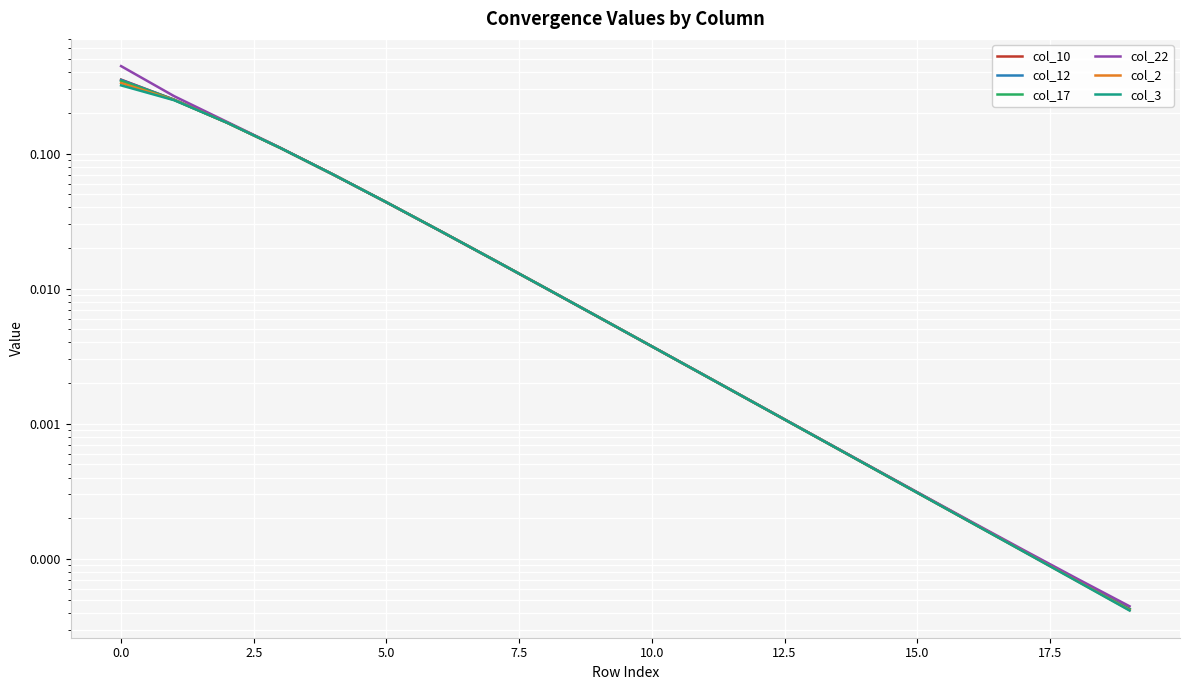

Which category has the lowest value across all series?

19